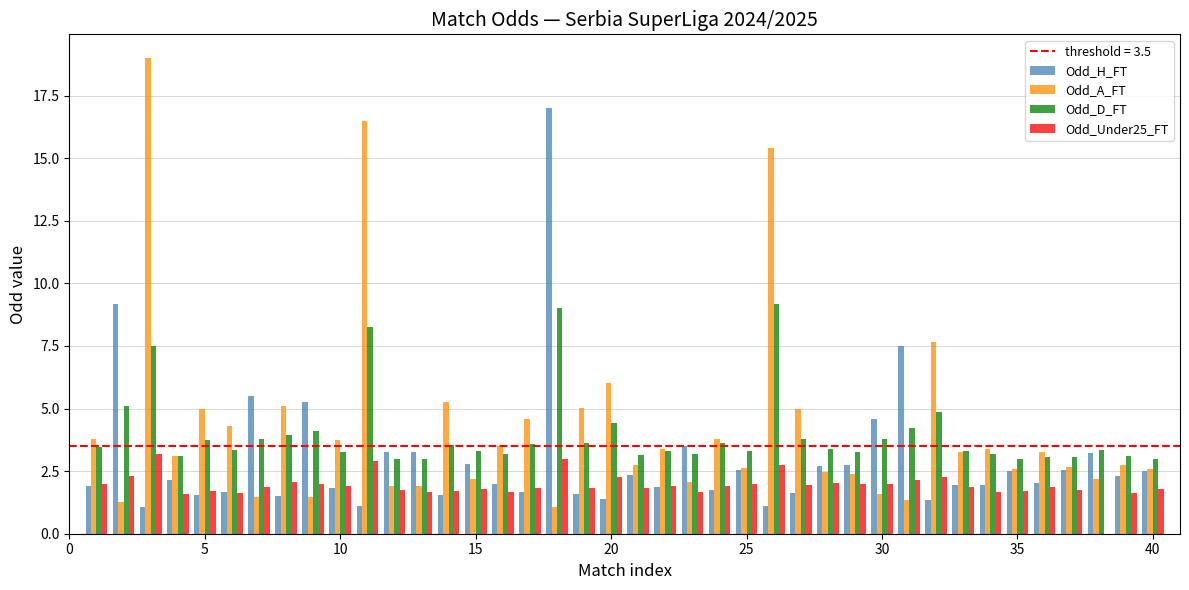

Are the bars horizontal?

No